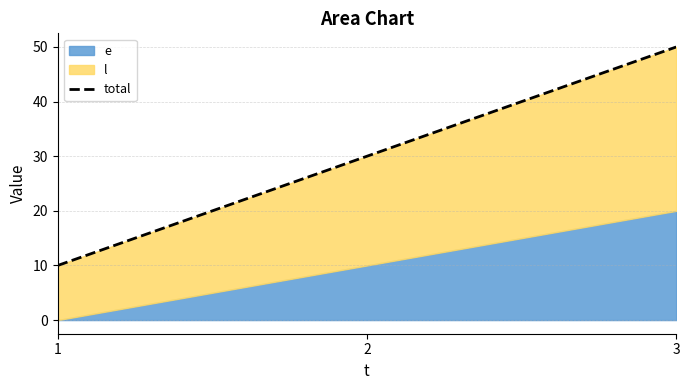

Reading left to right, what are all the values shown in this chart?

1=10	2=30	3=50